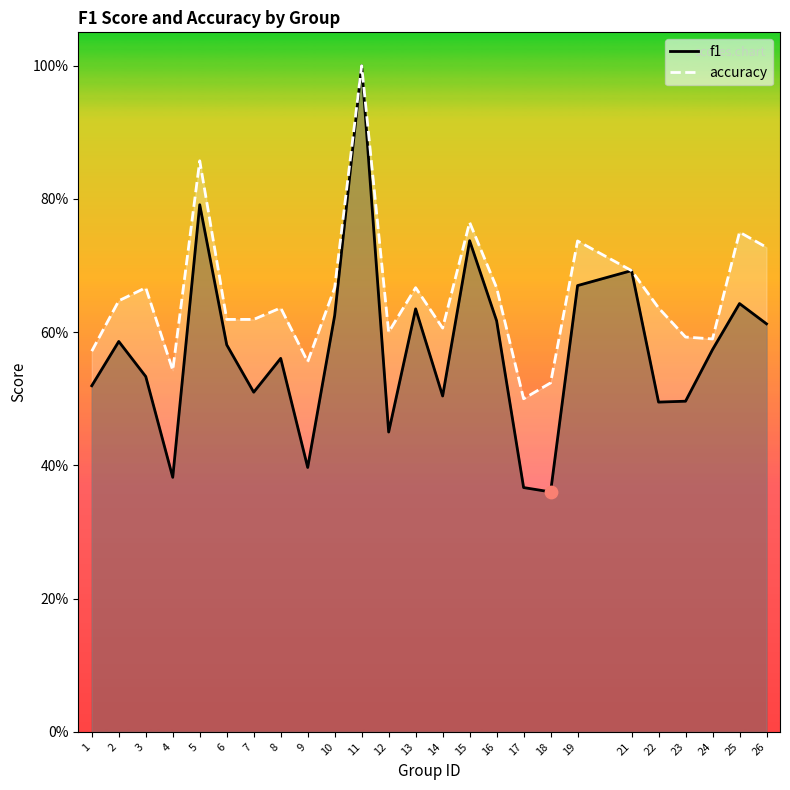

Is the value of accuracy at 2 greater than the value of f1 at 8?

Yes